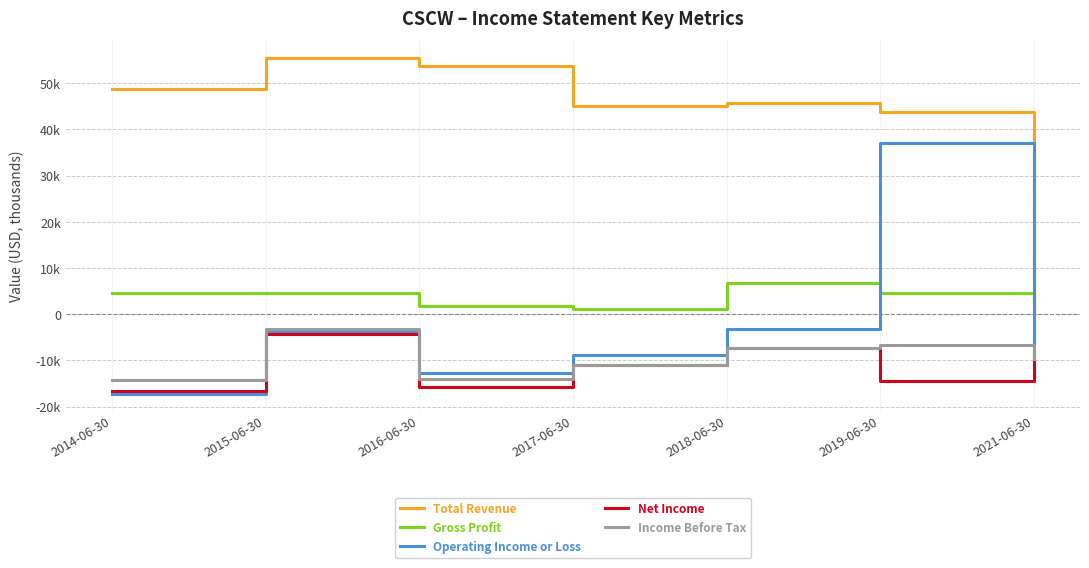

Which series has the largest total across all categories?

Total Revenue